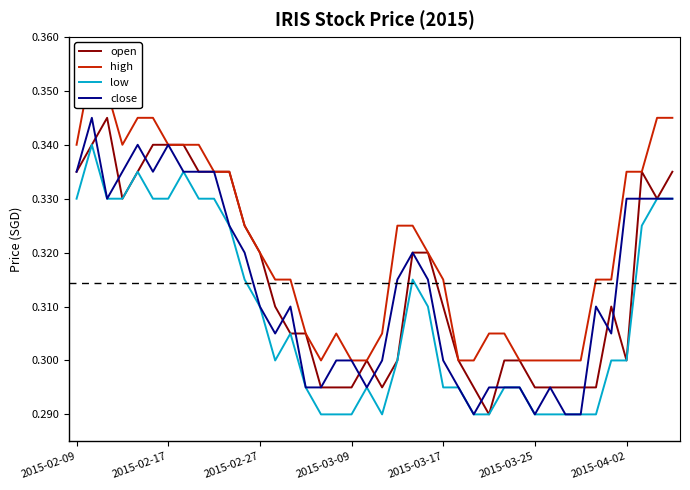

How many open values are between 0 and 1?

40